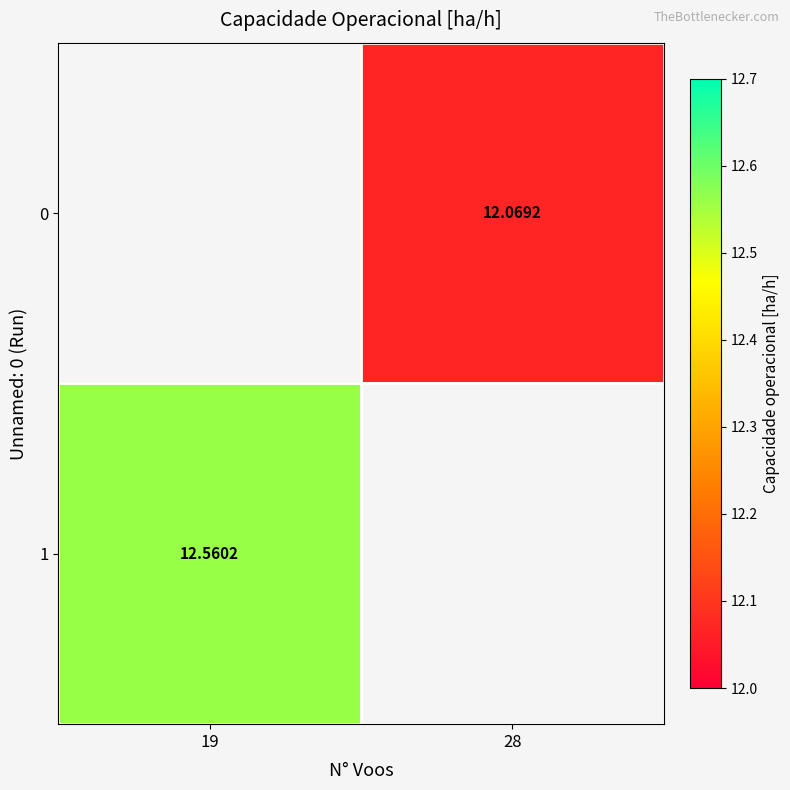

How many positive values does the 0 series have?

1